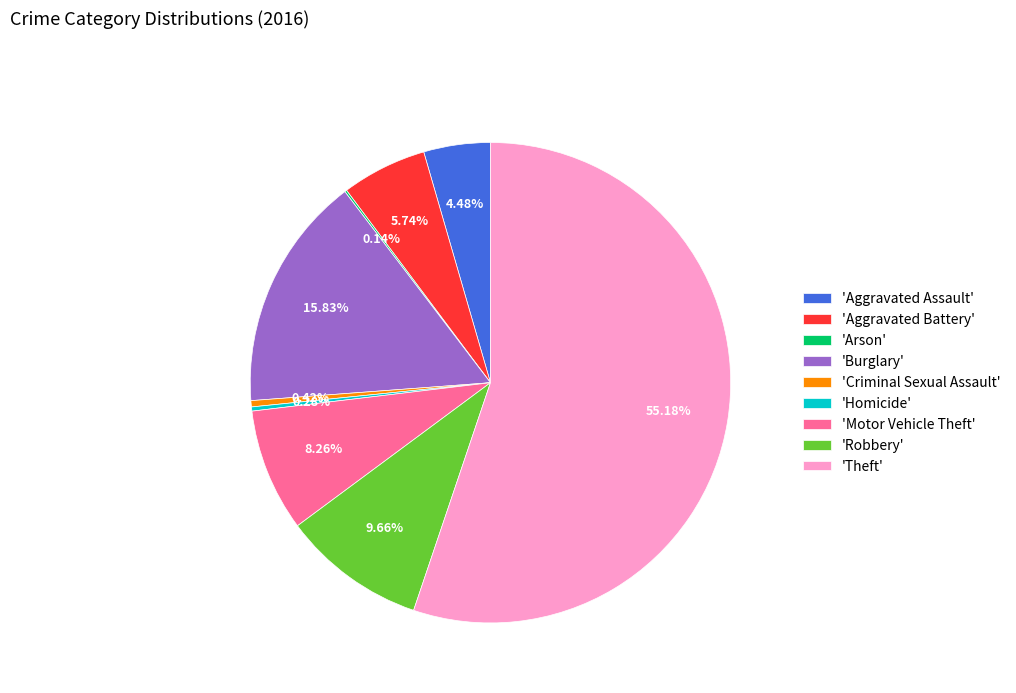

Between 'Homicide' and 'Burglary', which is larger?

'Burglary'